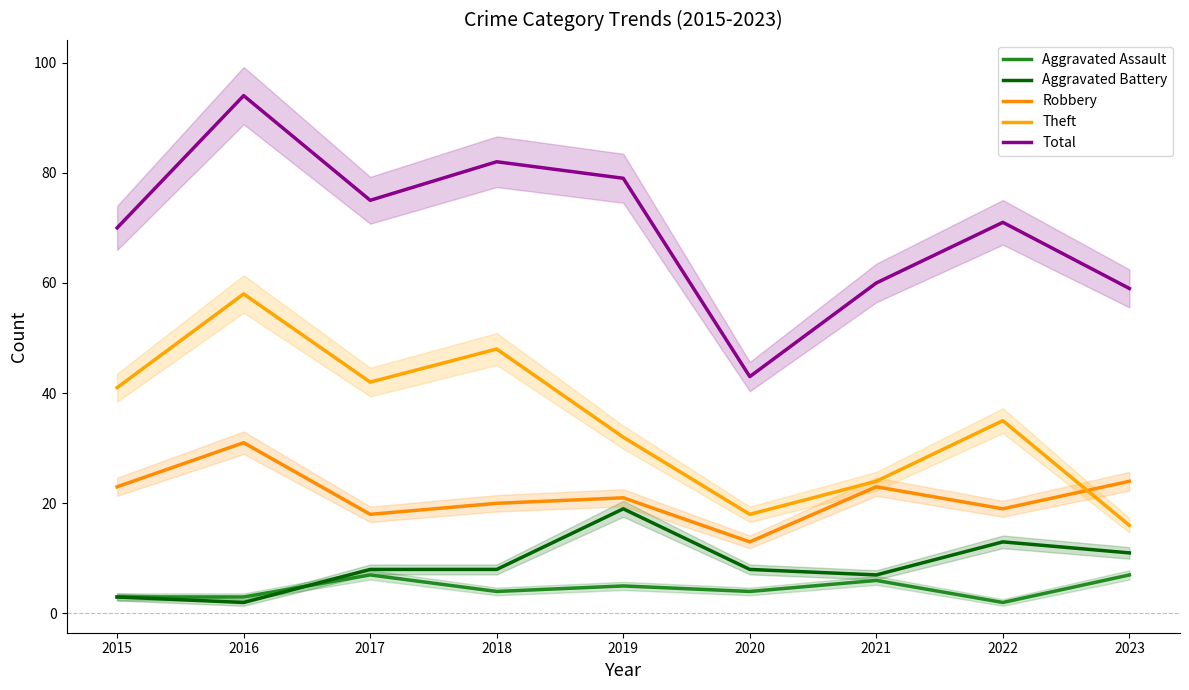

Is it true that Theft equals 32 at 2019?

True